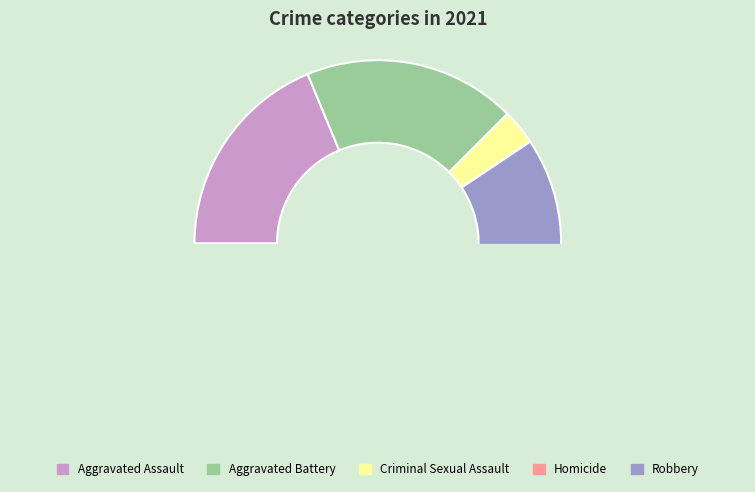

Does any single category account for the majority?

Yes